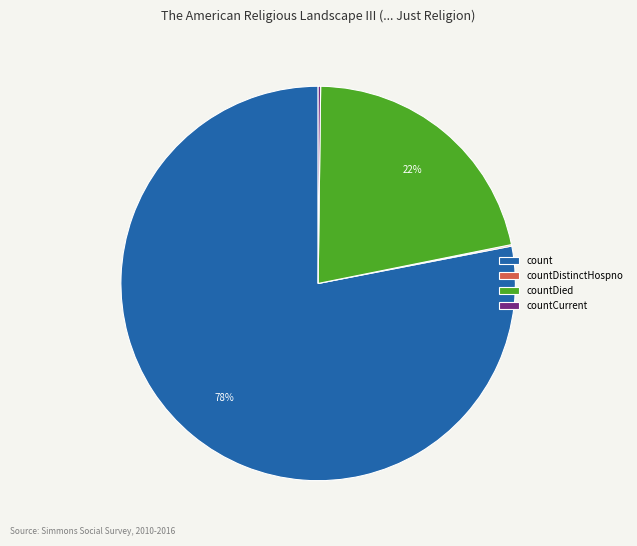

The count slice represents 84% of the pie. True or false?

False